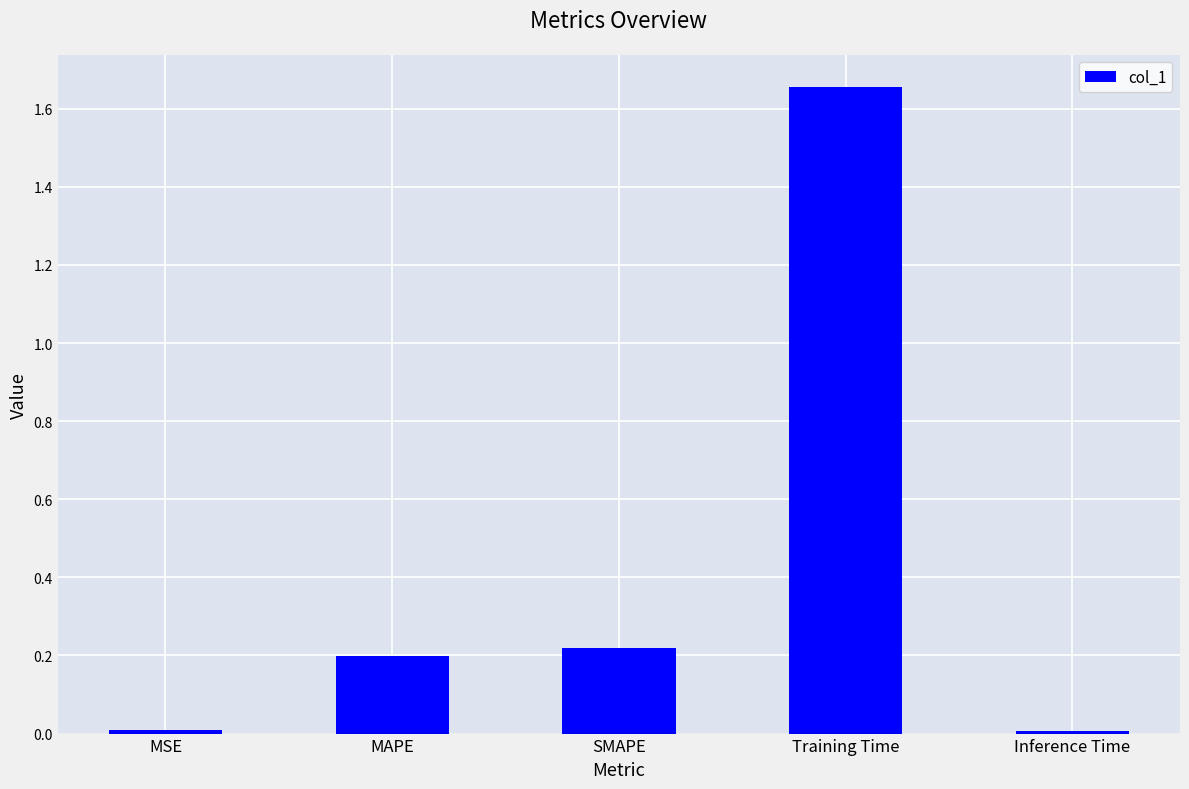

Count the number of categories in the chart.

5